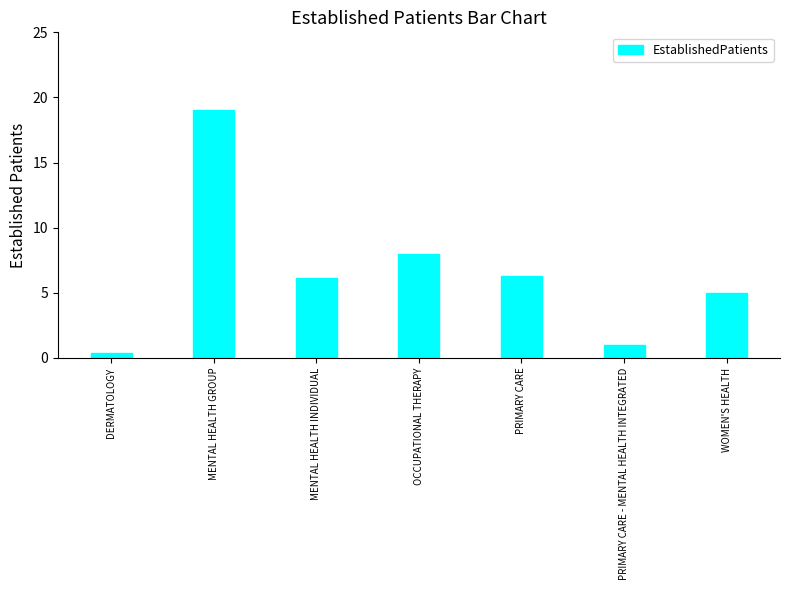

Reading left to right, extract all data points from this chart.

0.4	19.0	6.1	8.0	6.3	1.0	5.0